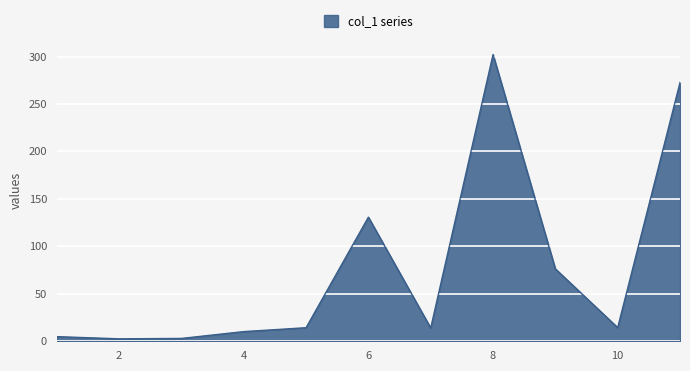

What is the maximum value shown in the chart?

302.1